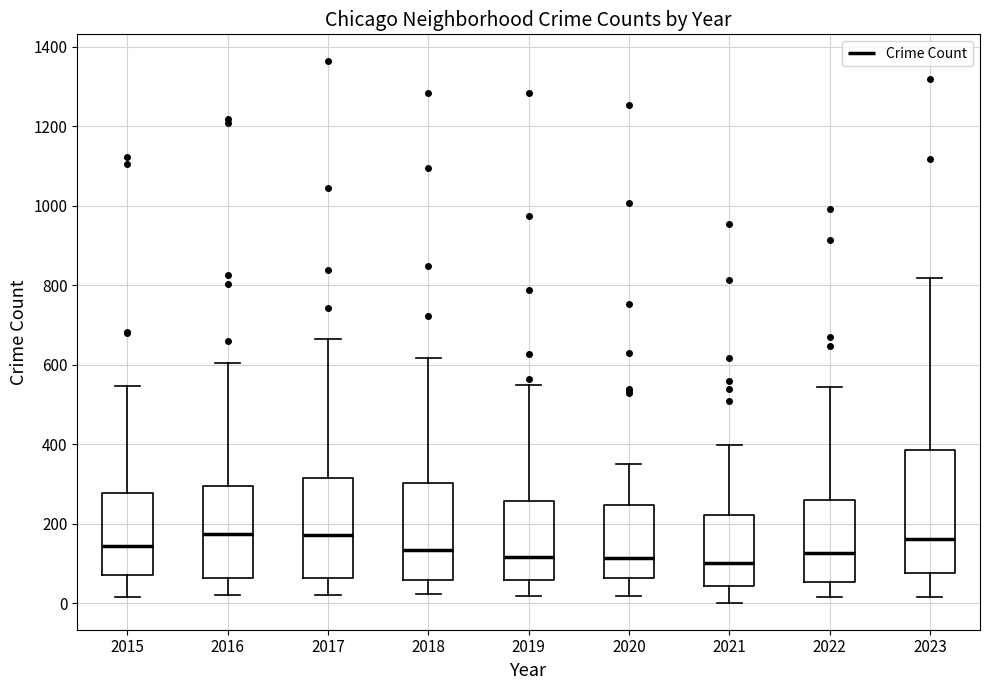

Reading left to right, read every box against the y-axis: the position of its median line, the range the box covers, and the ends of its whiskers. The values are not printed on the chart, so give them approximately, as read against the axis.

2015: median 140, box 80 to 280, whiskers 20 to 540
2016: median 180, box 60 to 300, whiskers 20 to 600
2017: median 180, box 60 to 320, whiskers 20 to 660
2018: median 140, box 60 to 300, whiskers 20 to 620
2019: median 120, box 60 to 260, whiskers 20 to 560
2020: median 120, box 60 to 240, whiskers 20 to 360
2021: median 100, box 40 to 220, whiskers 0 to 400
2022: median 120, box 60 to 260, whiskers 20 to 540
2023: median 160, box 80 to 380, whiskers 20 to 820